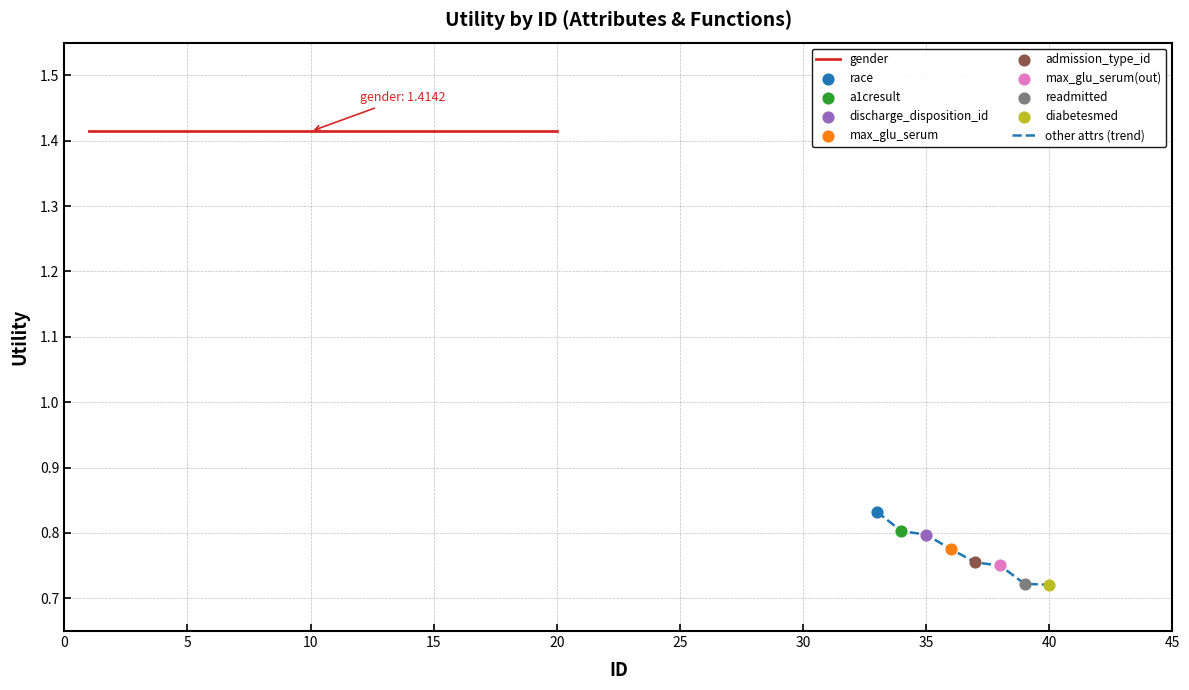

Which series has the largest total across all categories?

gender